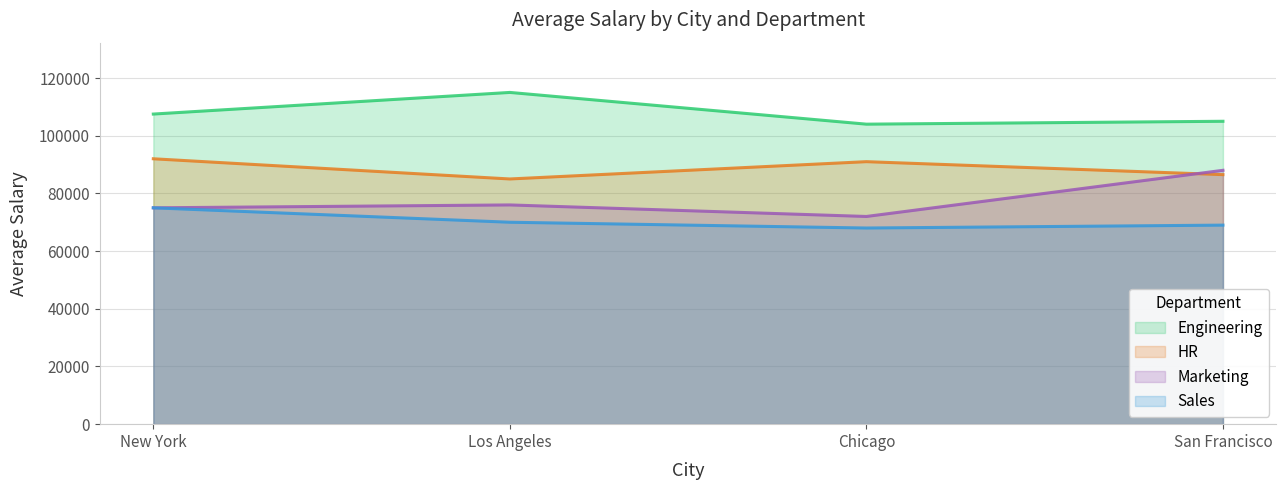

True or false: Engineering and Marketing cross at least once.

False